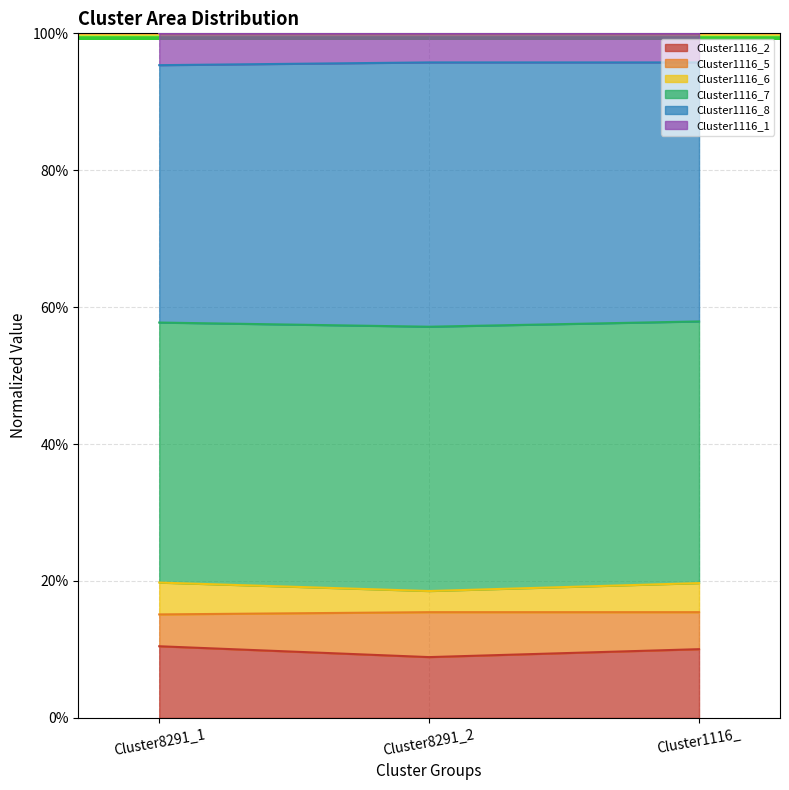

Which has a higher value, Cluster1116_ or Cluster8291_1?

Cluster8291_1